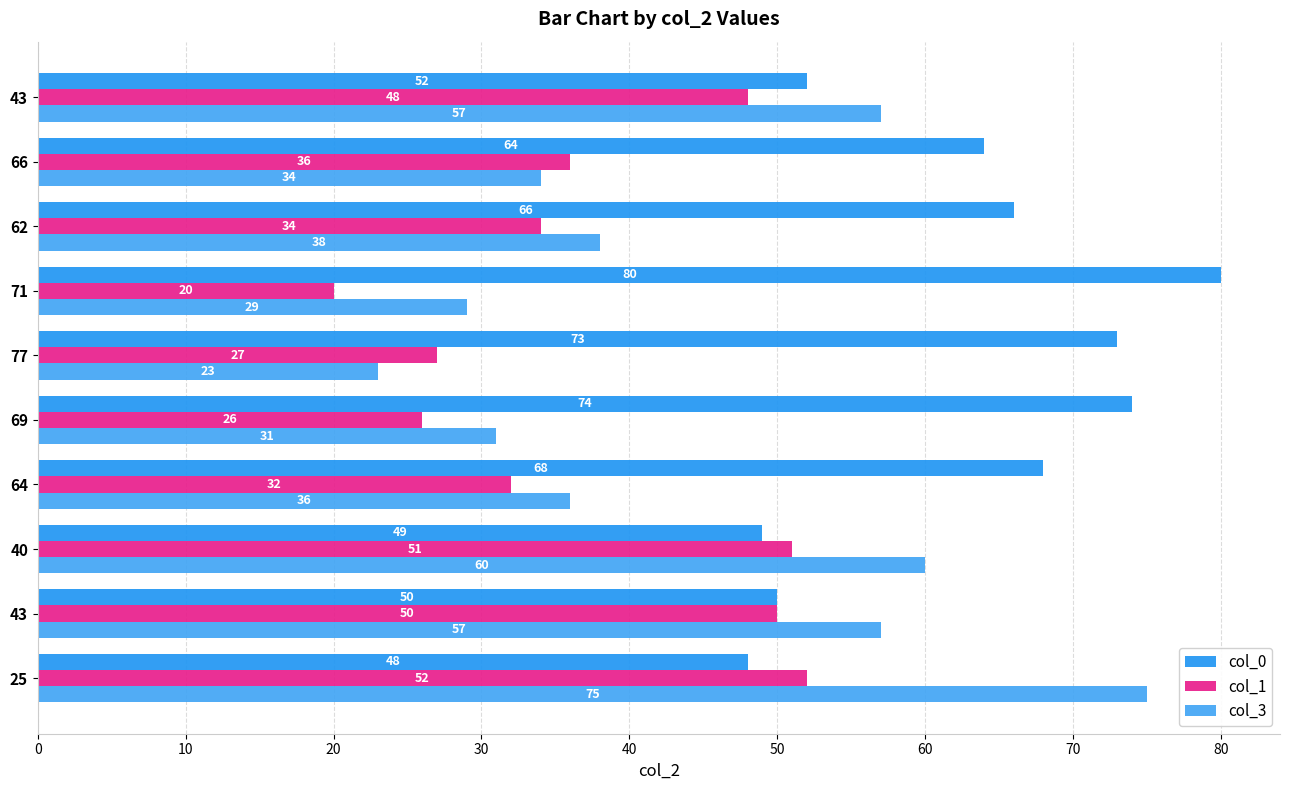

At which label is col_0 closest to 64?

66